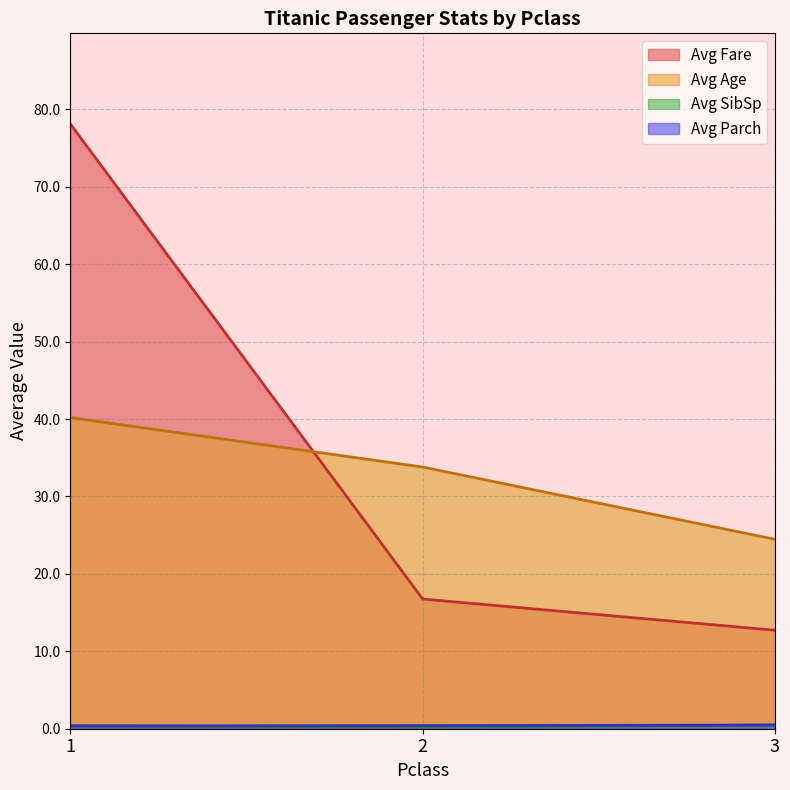

The value of Avg Age at 1 is 40.2. True or false?

True